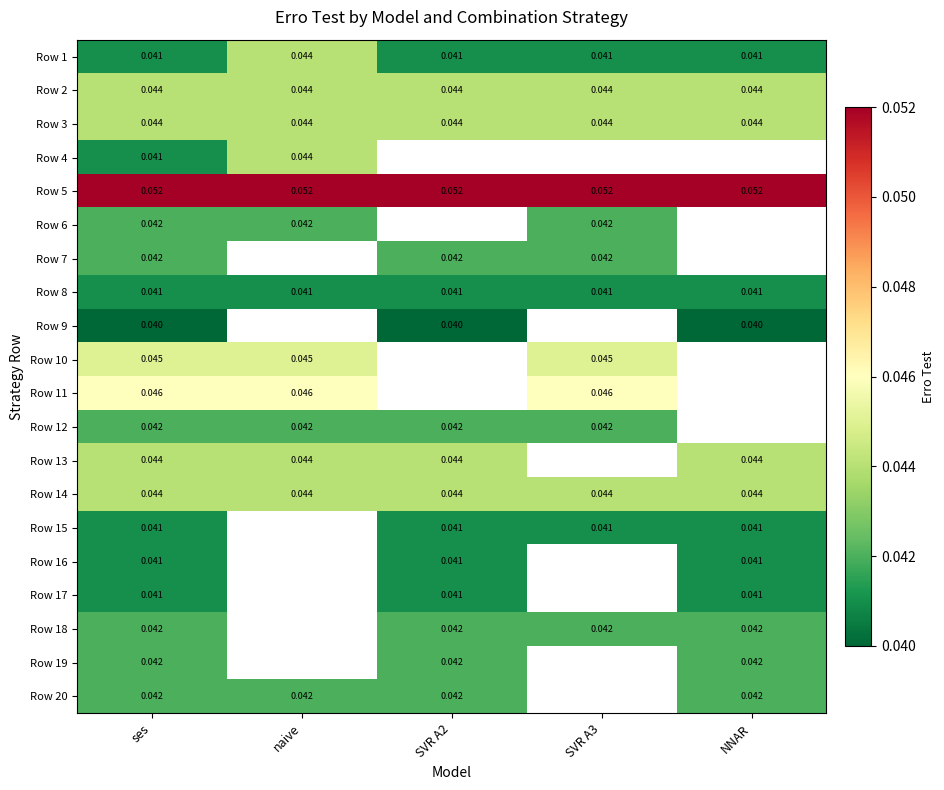

At how many categories does at least one series exceed 0?

5